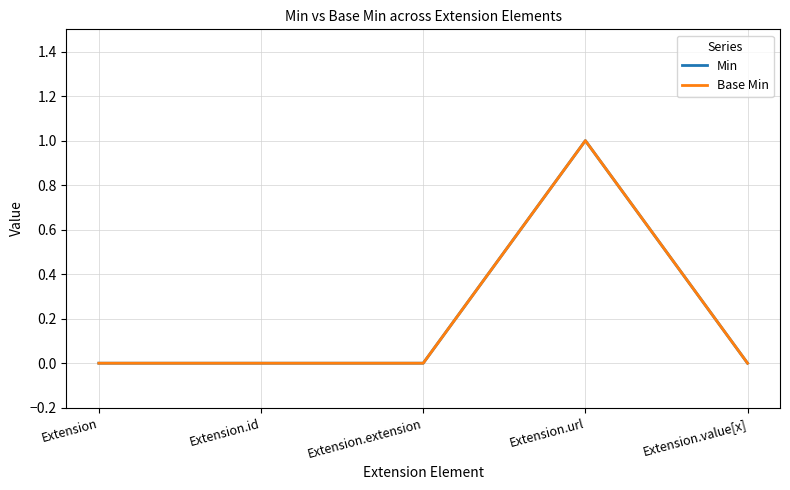

At which category does Min reach its first local peak?

Extension.url